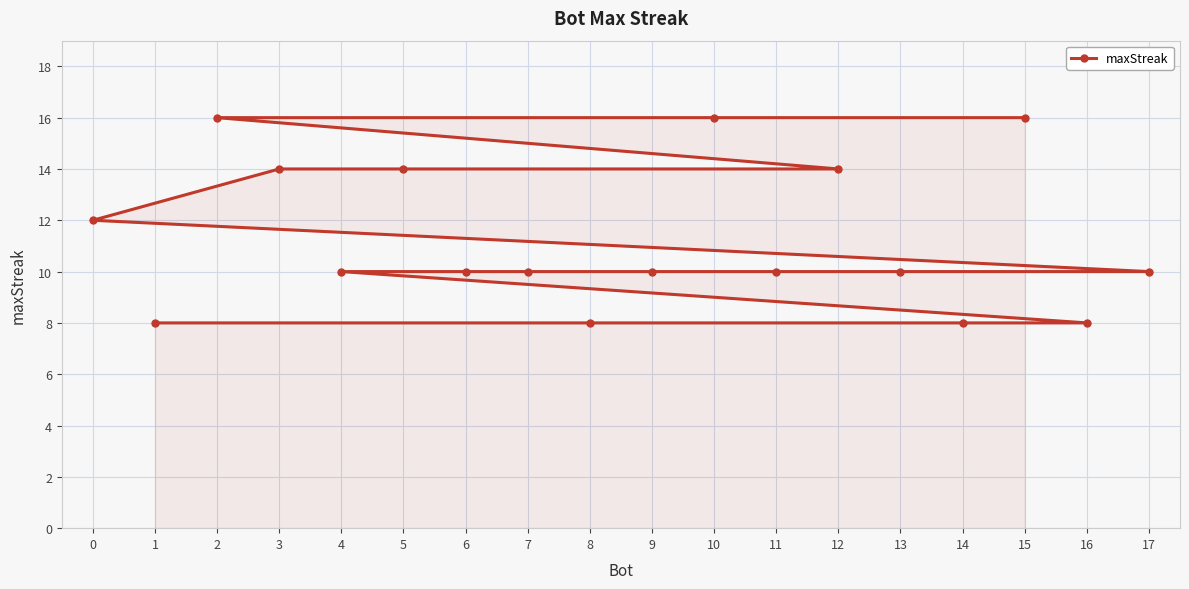

Reading left to right, extract all data points from this chart.

0=12	1=8	2=16	3=14	4=10	5=14	6=10	7=10	8=8	9=10	10=16	11=10	12=14	13=10	14=8	15=16	16=8	17=10